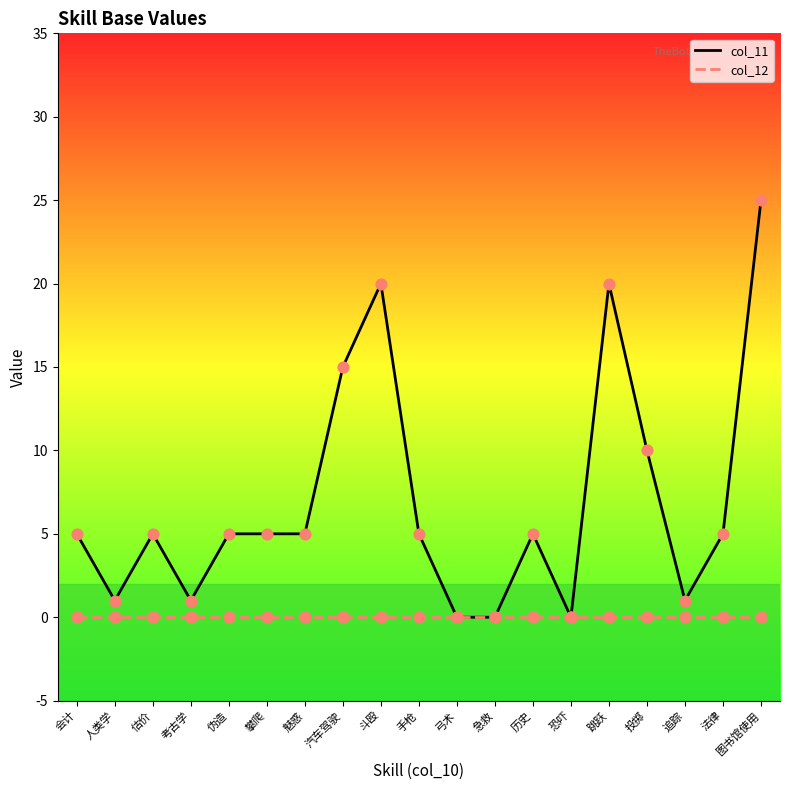

What is the total value across all series at 斗殴?

20